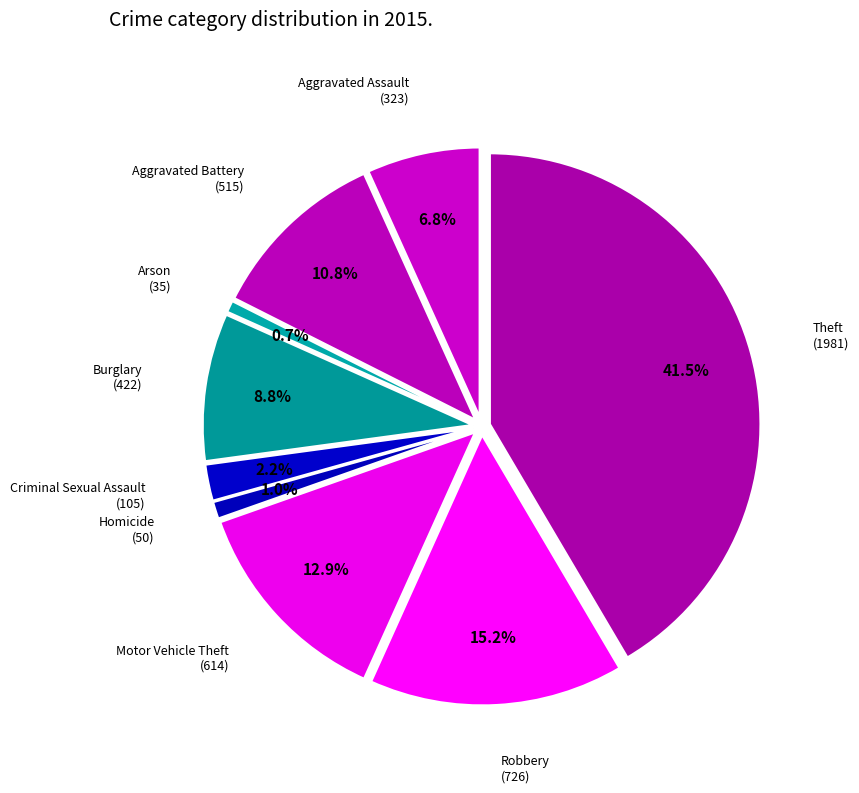

What is the change in value from Aggravated Battery to Robbery?

+211